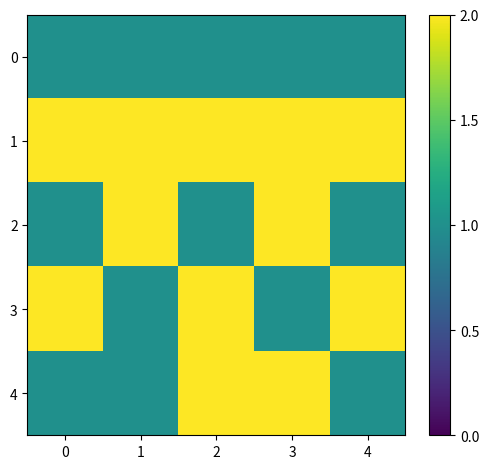

What is the greatest value displayed?

2